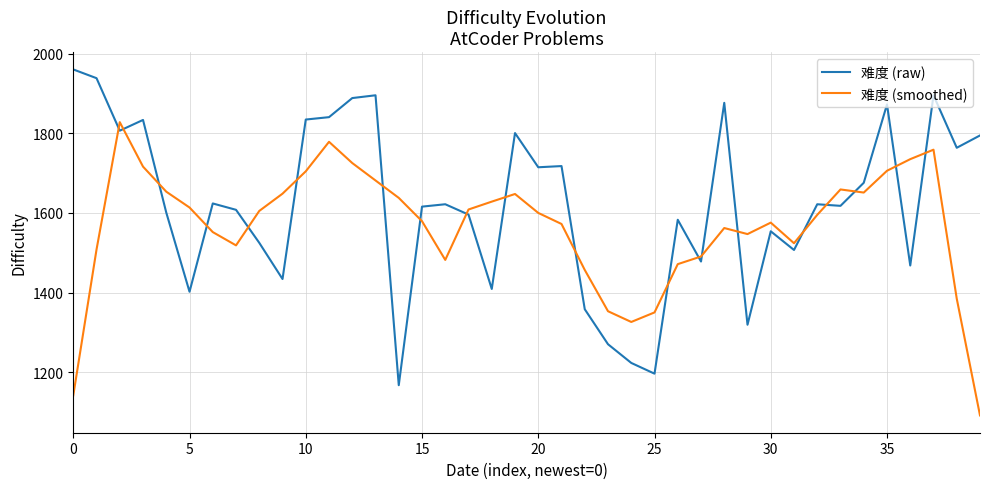

True or false: 难度 (smoothed) and 难度 (raw) intersect in this chart.

True